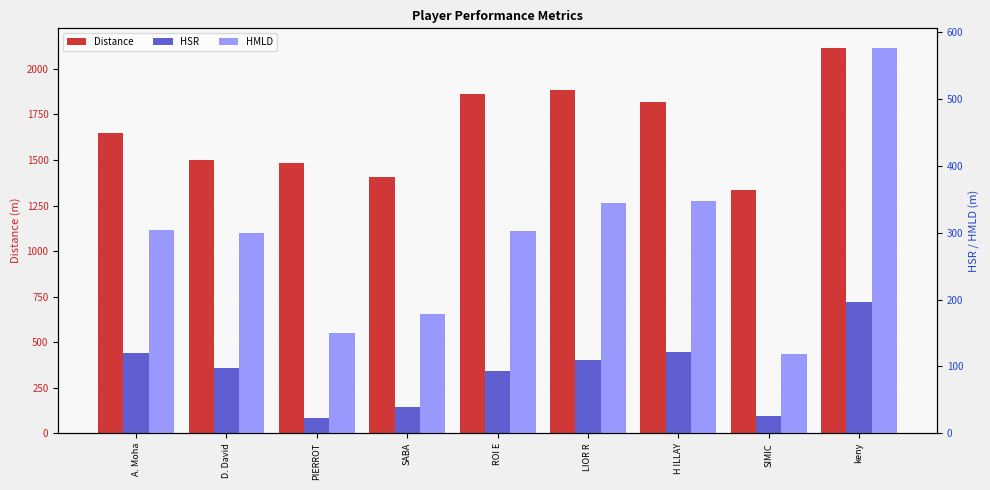

What is the approximate value of HSR at SABA, to the nearest 50?

50